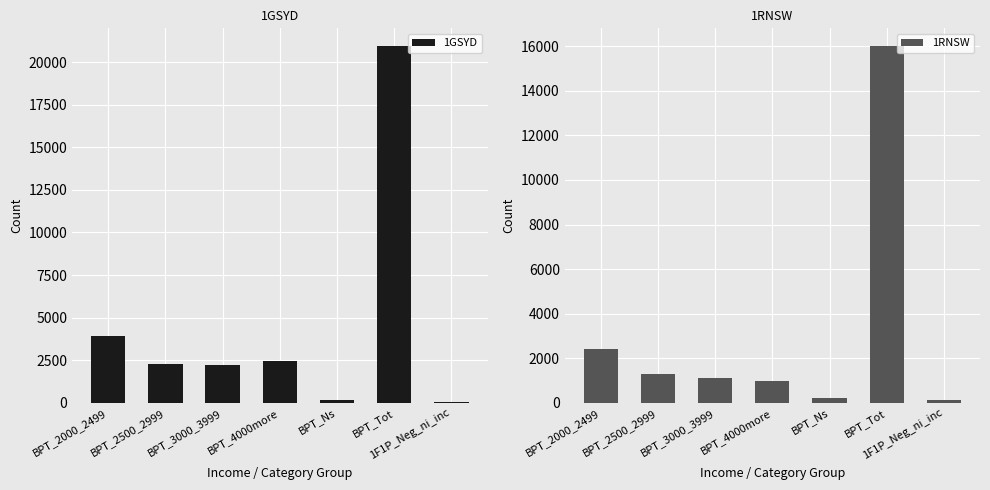

Which series has the largest total across all categories?

1GSYD